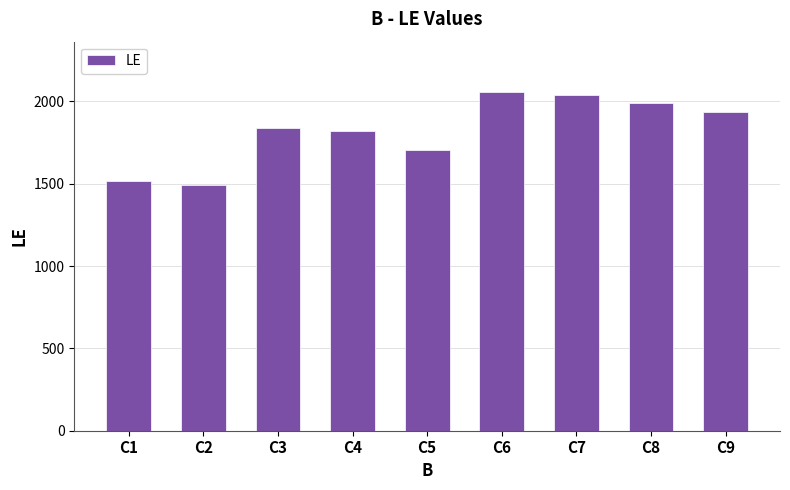

What is the ratio of the value at C3 to the value at C4?

1.0